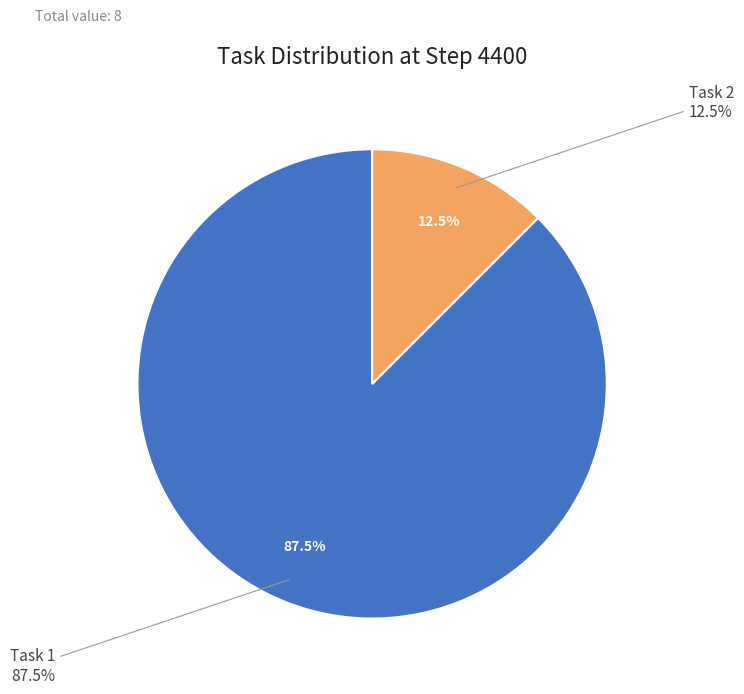

To the nearest percent, what percentage of the pie is Task 1?

88%